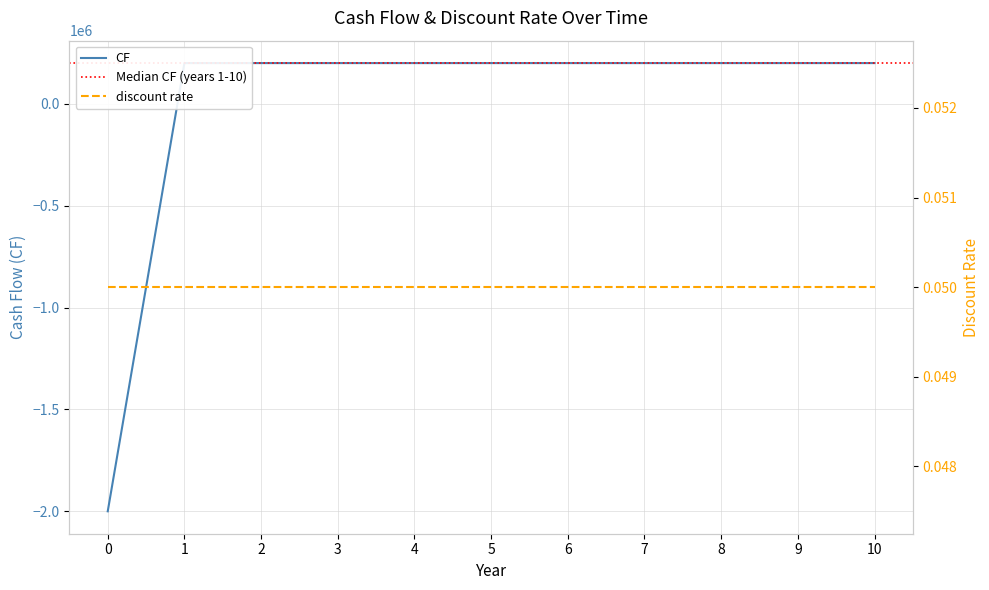

True or false: the data shows 114784 at 7.

False